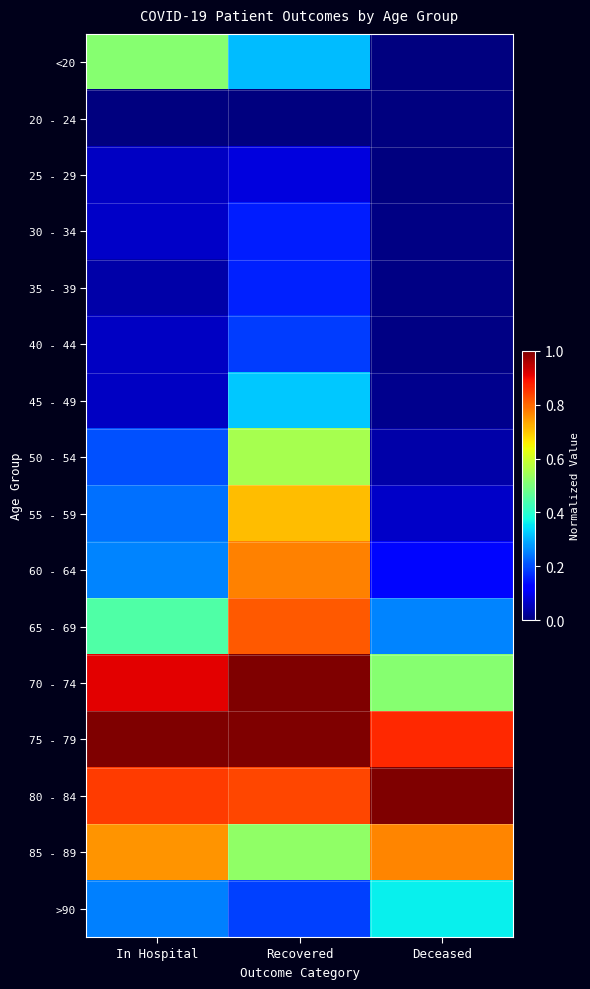

At how many categories does at least one series exceed 0?

3